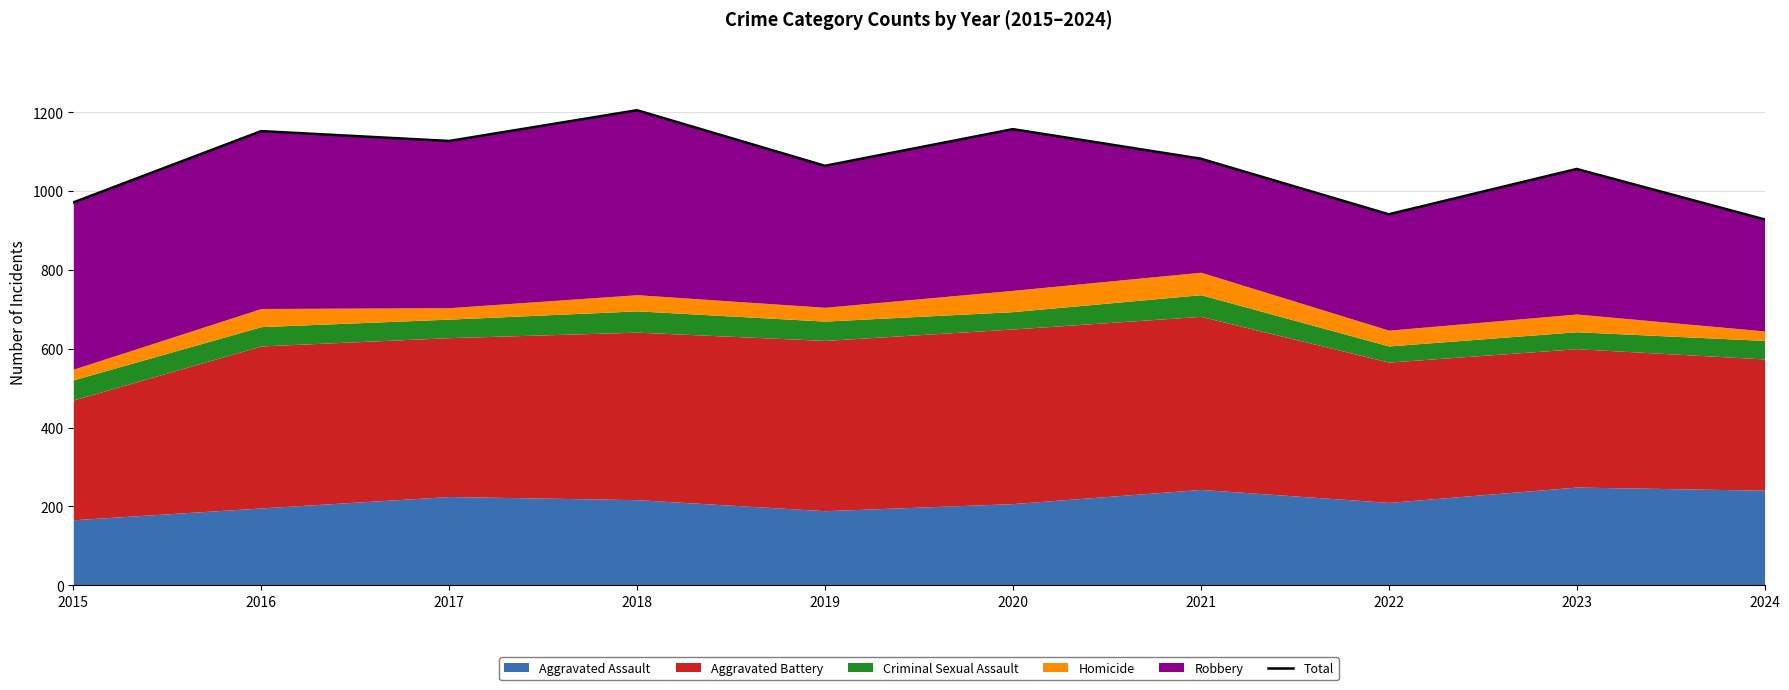

At which category does the chart reach its peak across all series?

2018